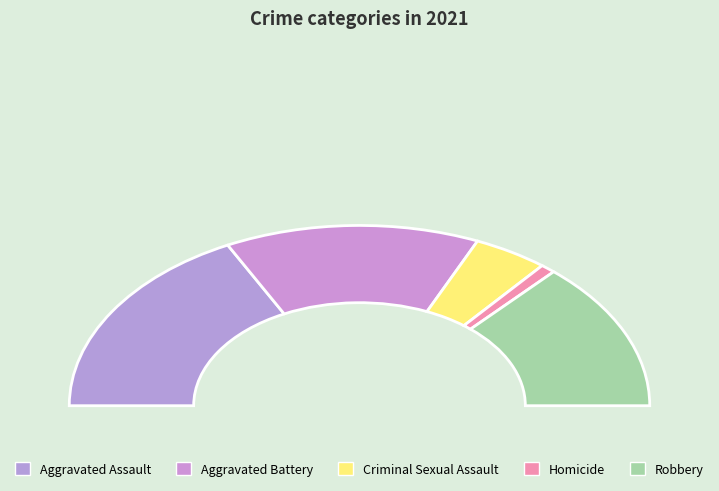

How many segments does this pie chart have?

5